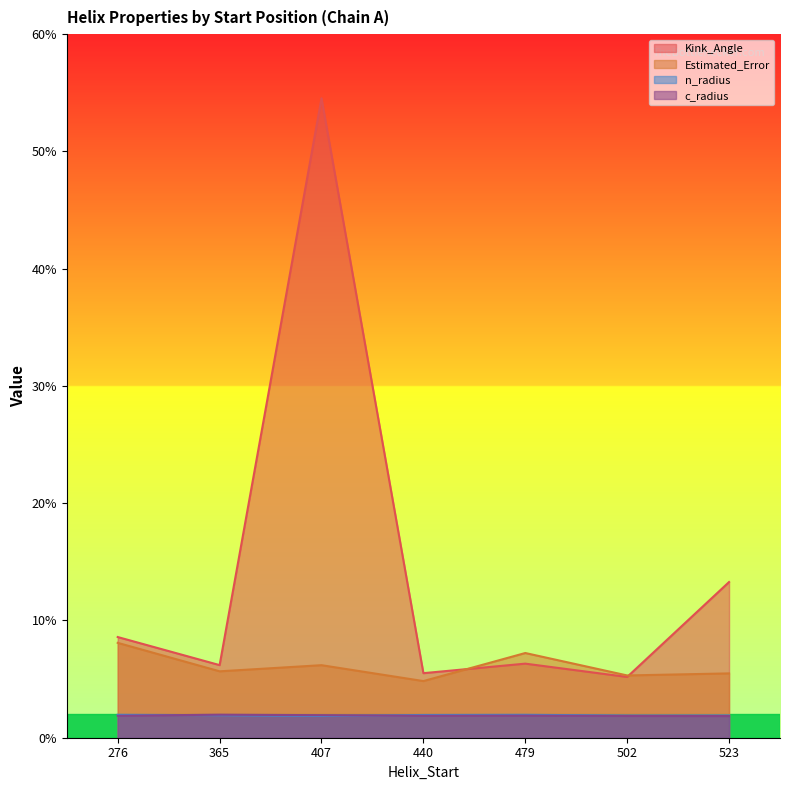

True or false: n_radius and Kink_Angle cross at least once.

False